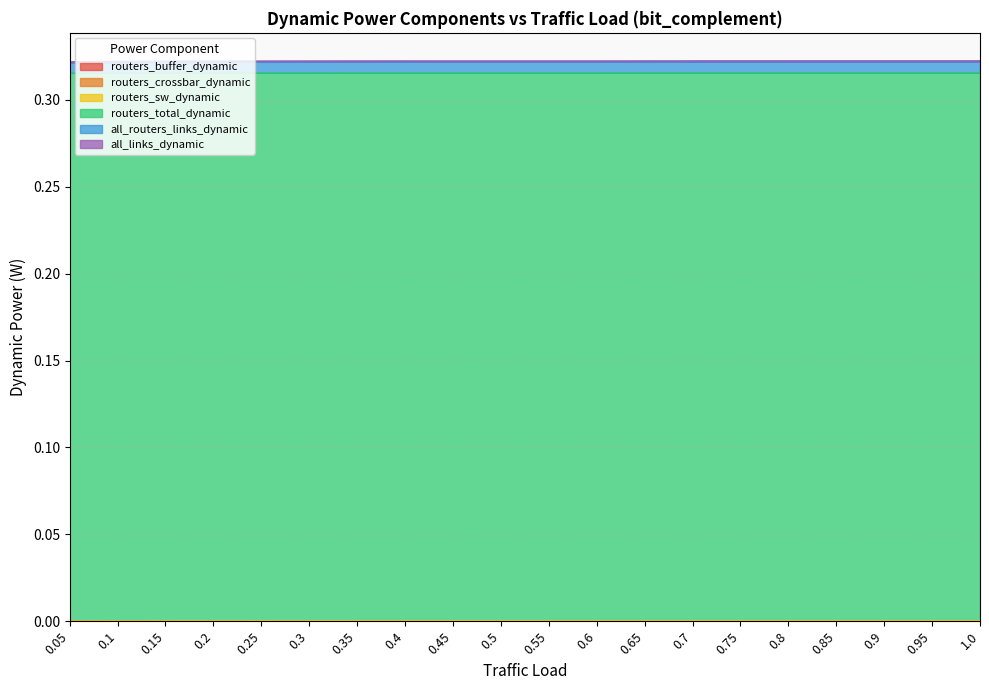

Where is the first local maximum for routers_sw_dynamic?

0.4